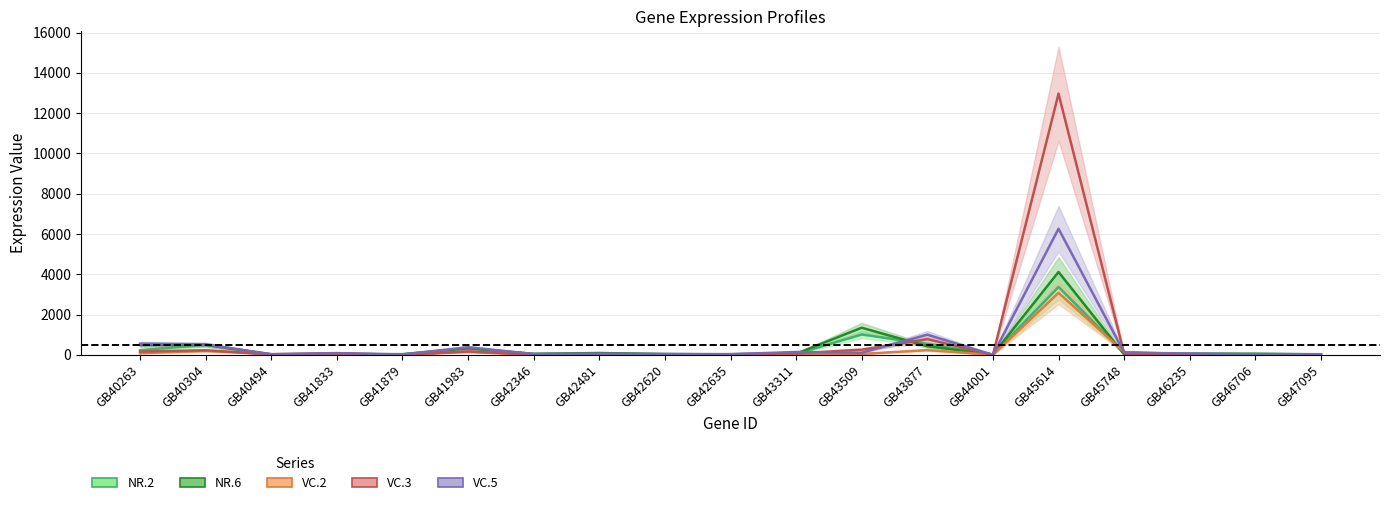

How many times do NR.6 and VC.5 cross each other?

10